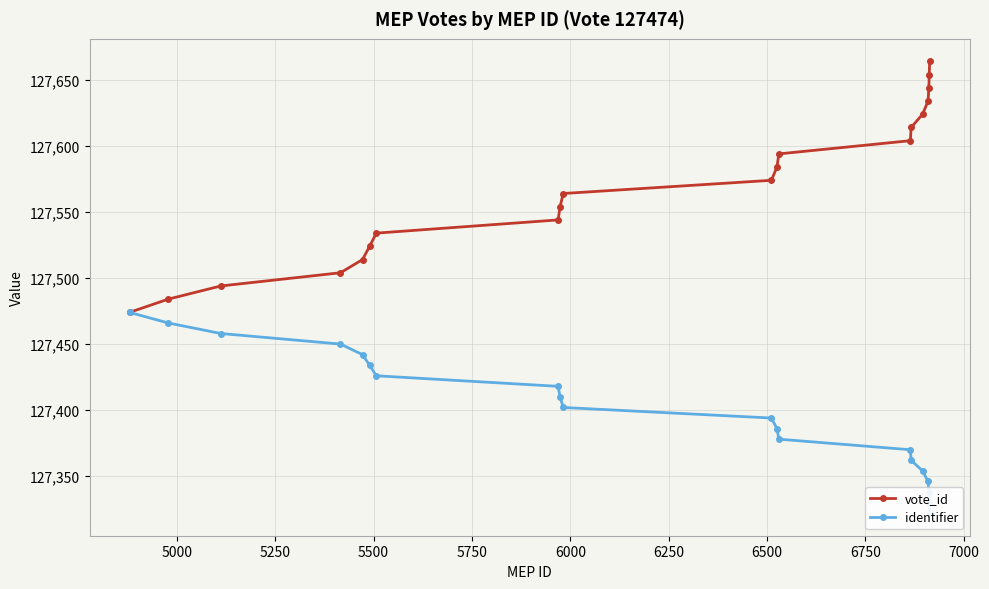

What is the average value of the identifier series?

127398